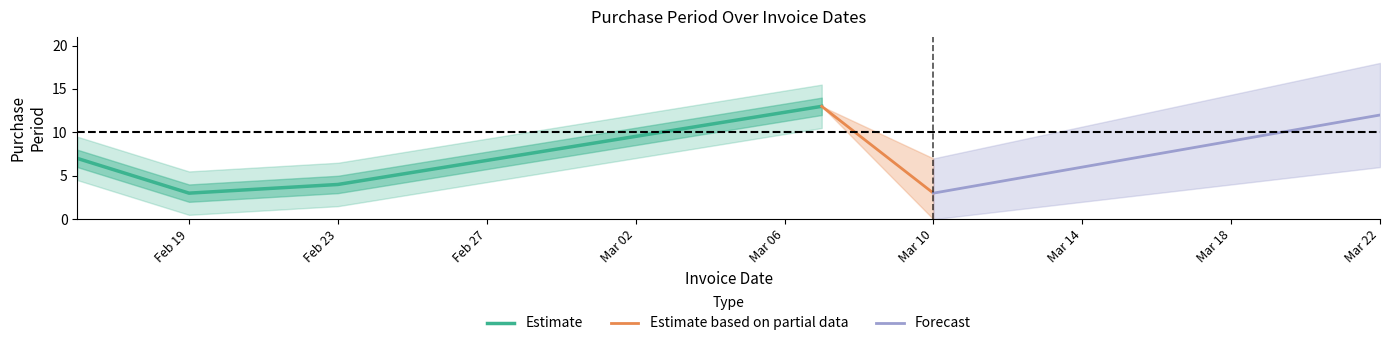

True or false: the data shows 13 at 2016-03-07.

True